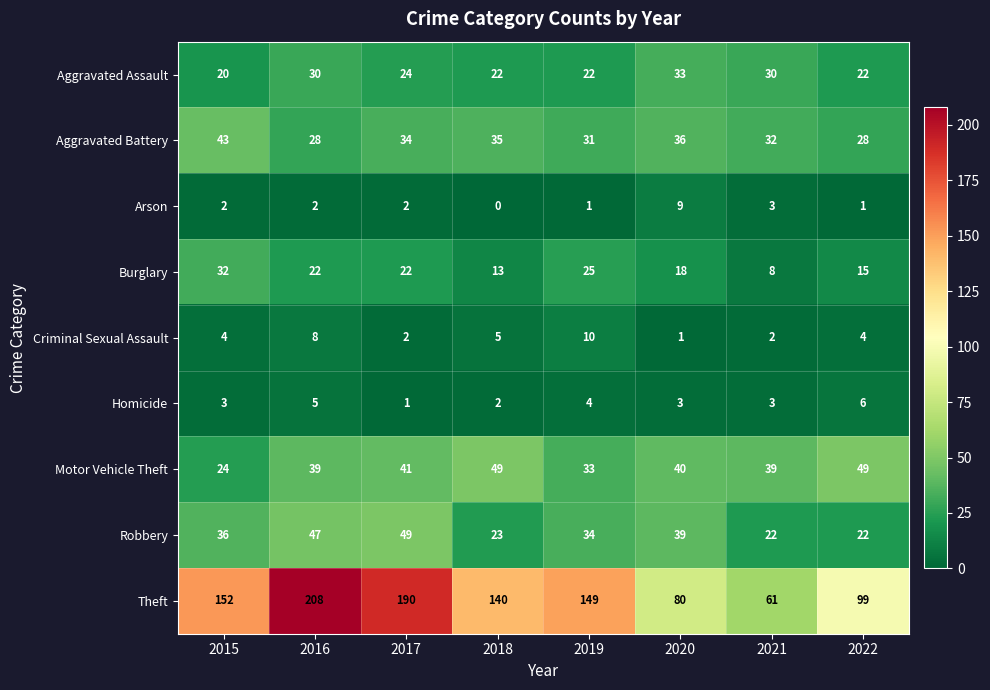

How many series are shown in this chart?

9